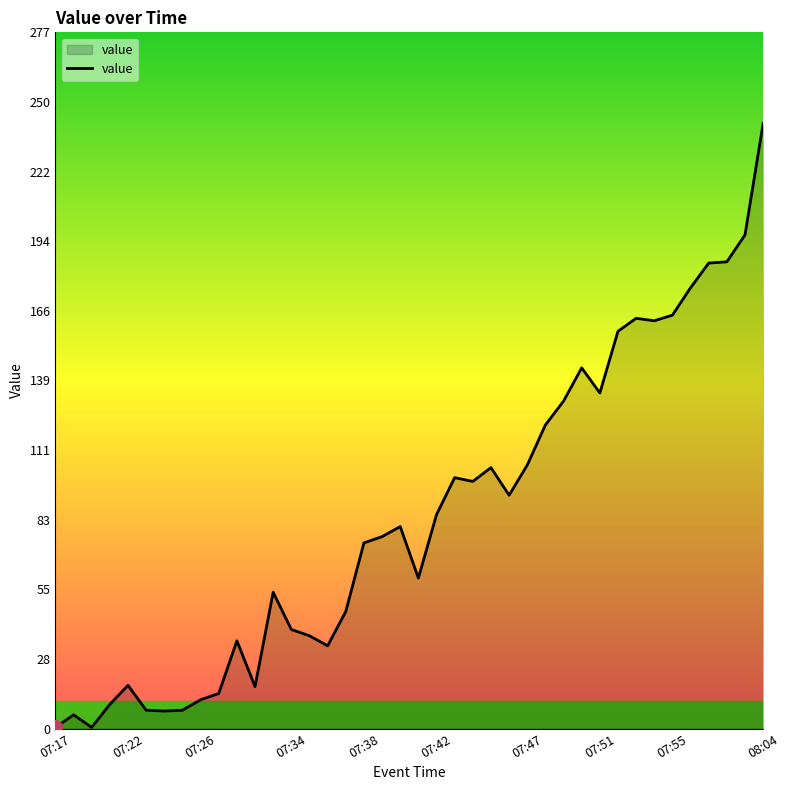

How many lines are shown in the chart?

1